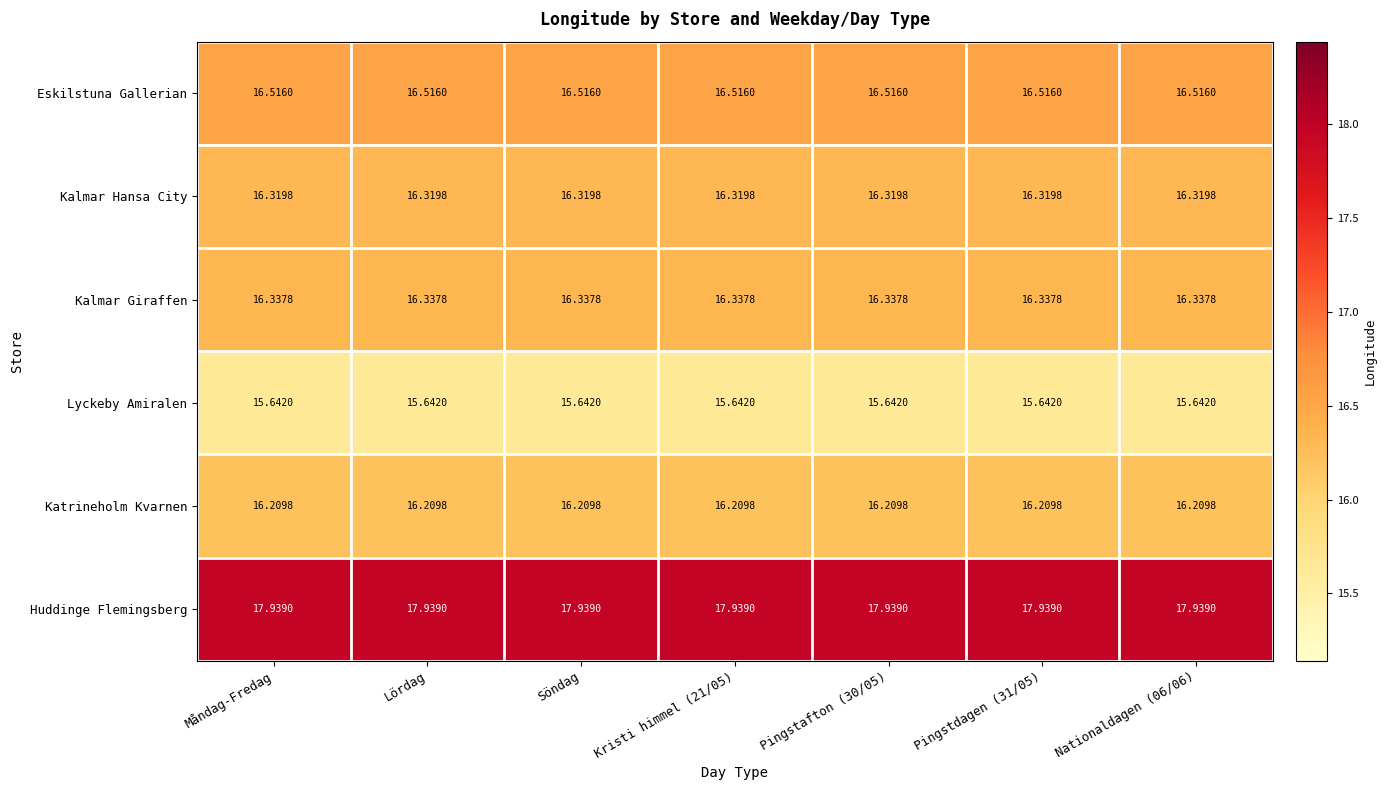

Rank the series at Söndag from lowest to highest value.

Lyckeby Amiralen, Katrineholm Kvarnen, Kalmar Hansa City, Kalmar Giraffen, Eskilstuna Gallerian, Huddinge Flemingsberg